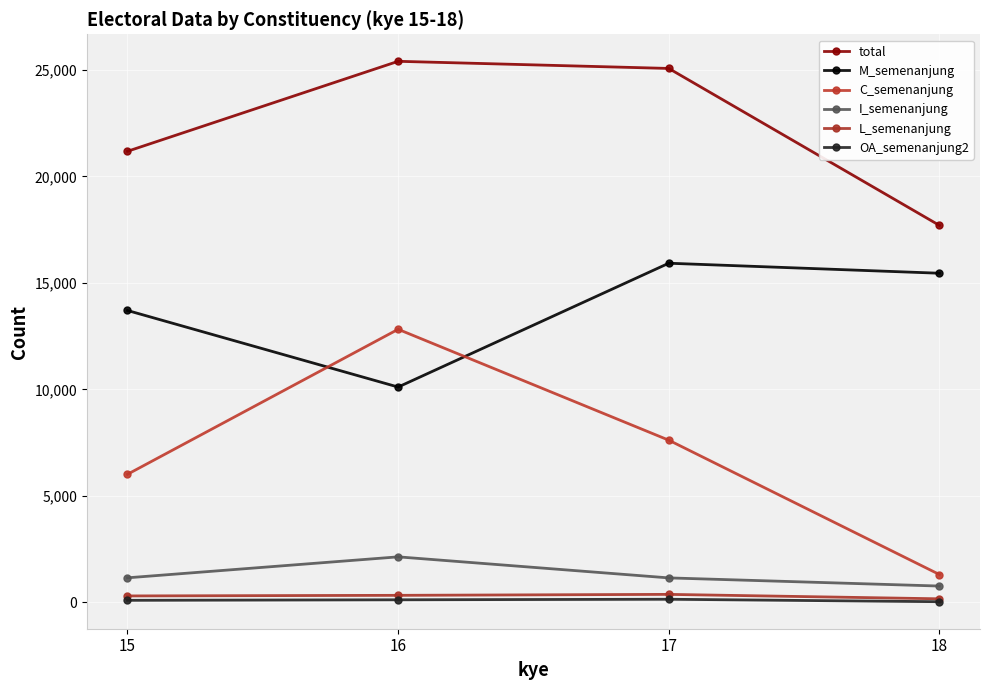

How many lines are shown in the chart?

6